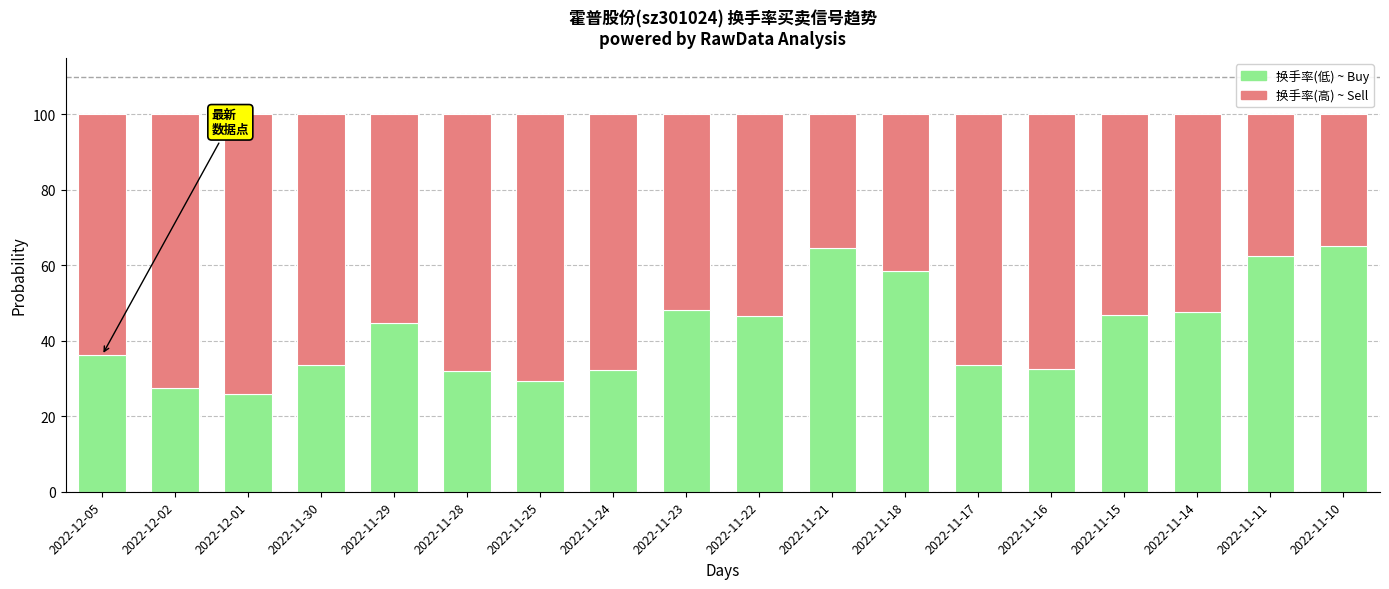

What is the total value across all series at 2022-11-23?

100.0